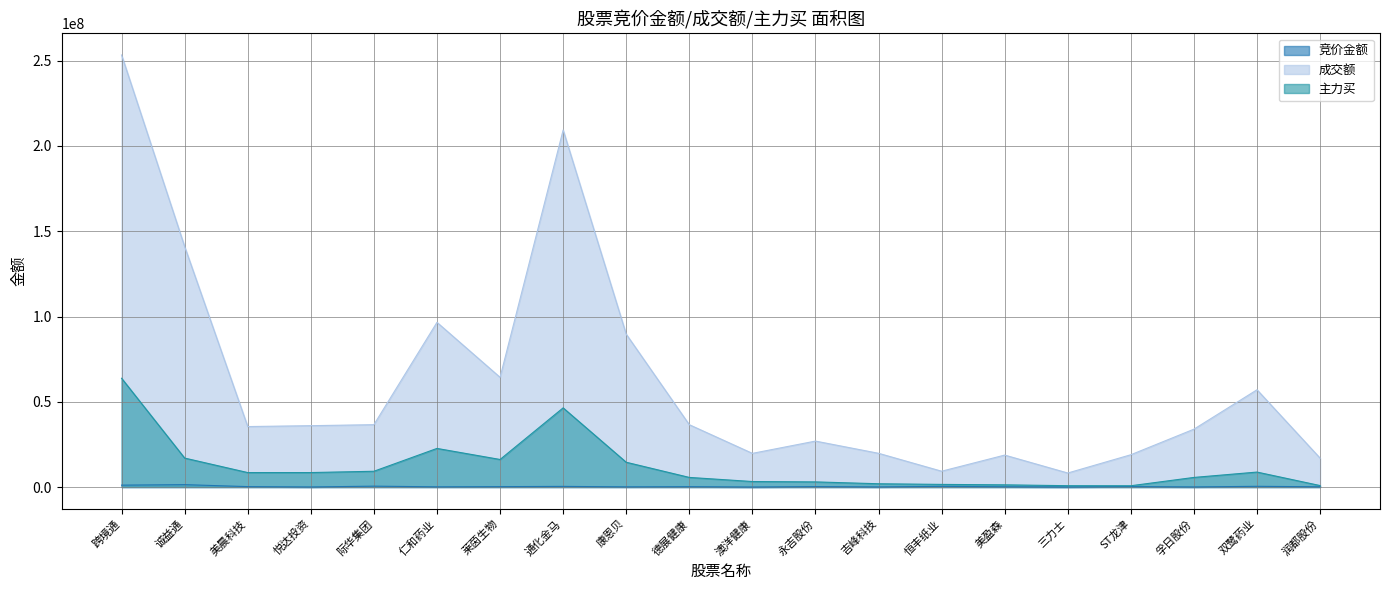

What is the difference between the maximum and minimum values in the 竞价金额 series?

1413006